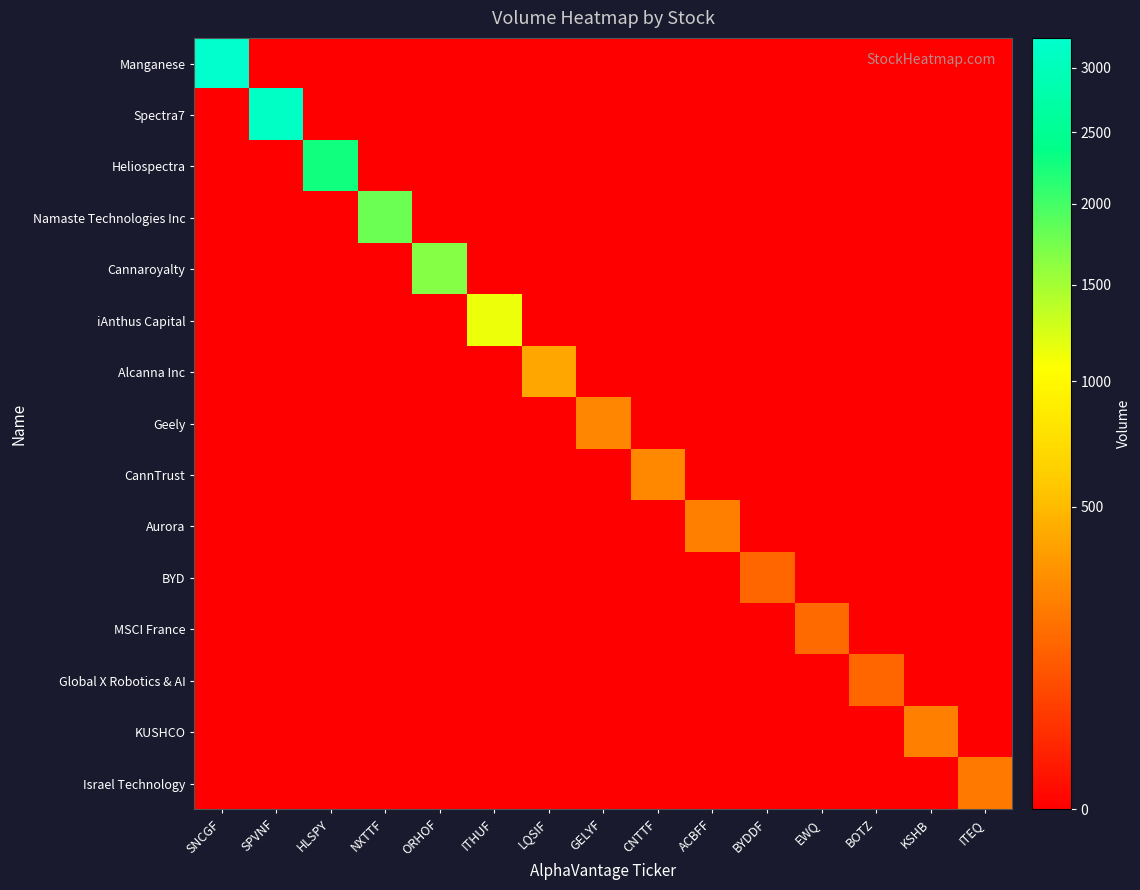

Rank the series at KSHB from lowest to highest value.

Manganese, Spectra7, Heliospectra, Namaste Technologies Inc, Cannaroyalty, iAnthus Capital, Alcanna Inc, Geely, CannTrust, Aurora, BYD, MSCI France, Global X Robotics & AI, Israel Technology, KUSHCO